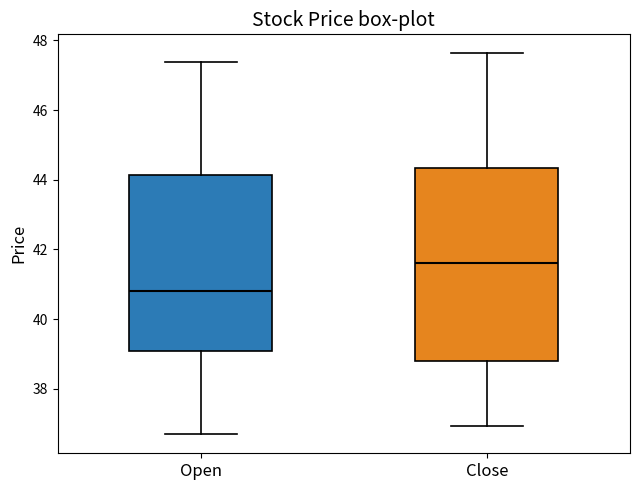

Where does the lower whisker of the box for Close end on the y-axis? The values are not printed on the chart, so give them approximately, as read against the axis.

37.0